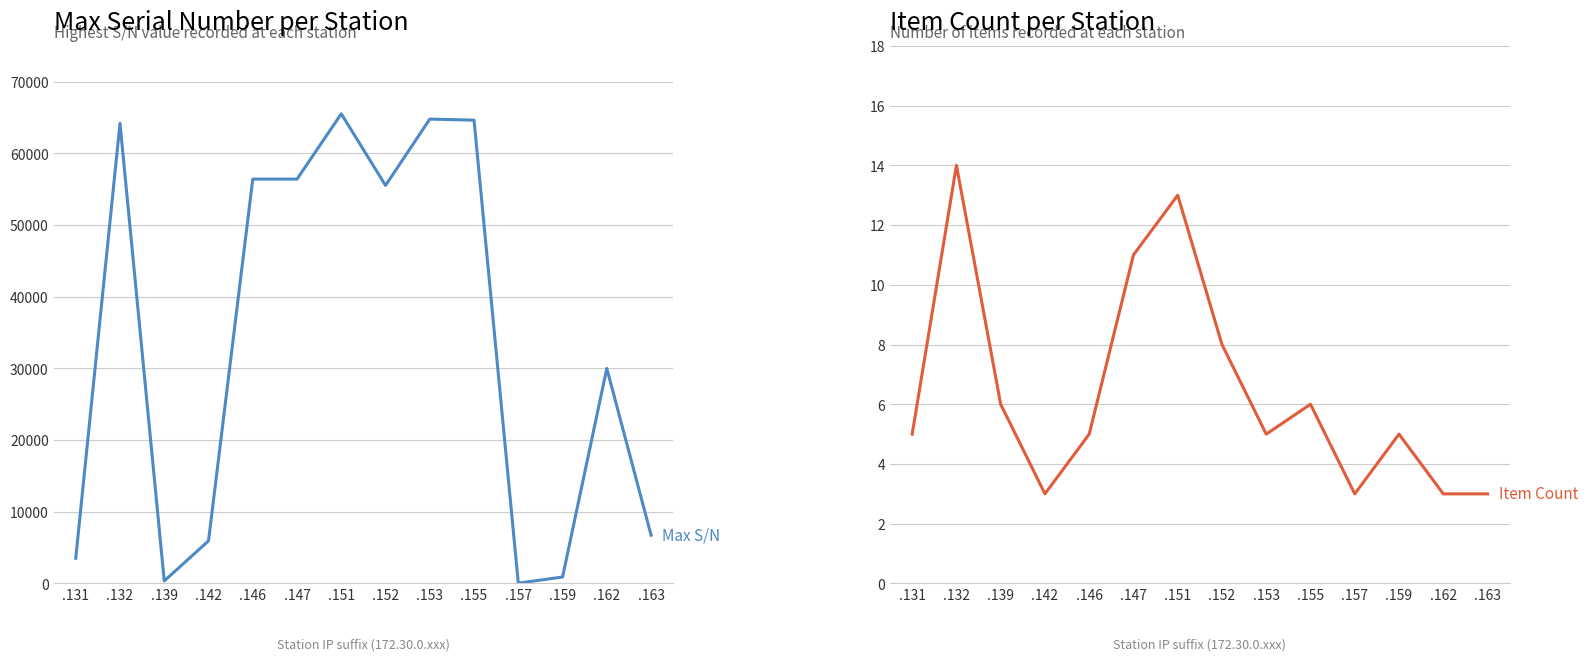

What is the maximum value for Max S/N?

65520